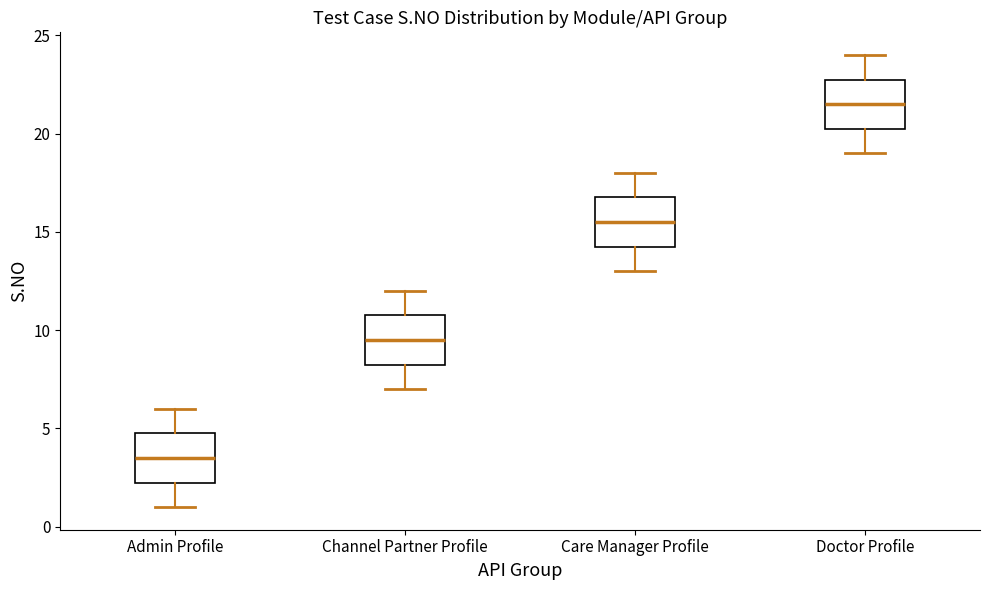

Where is the upper edge of the box for Care Manager Profile on the y-axis? The values are not printed on the chart, so give them approximately, as read against the axis.

17.0